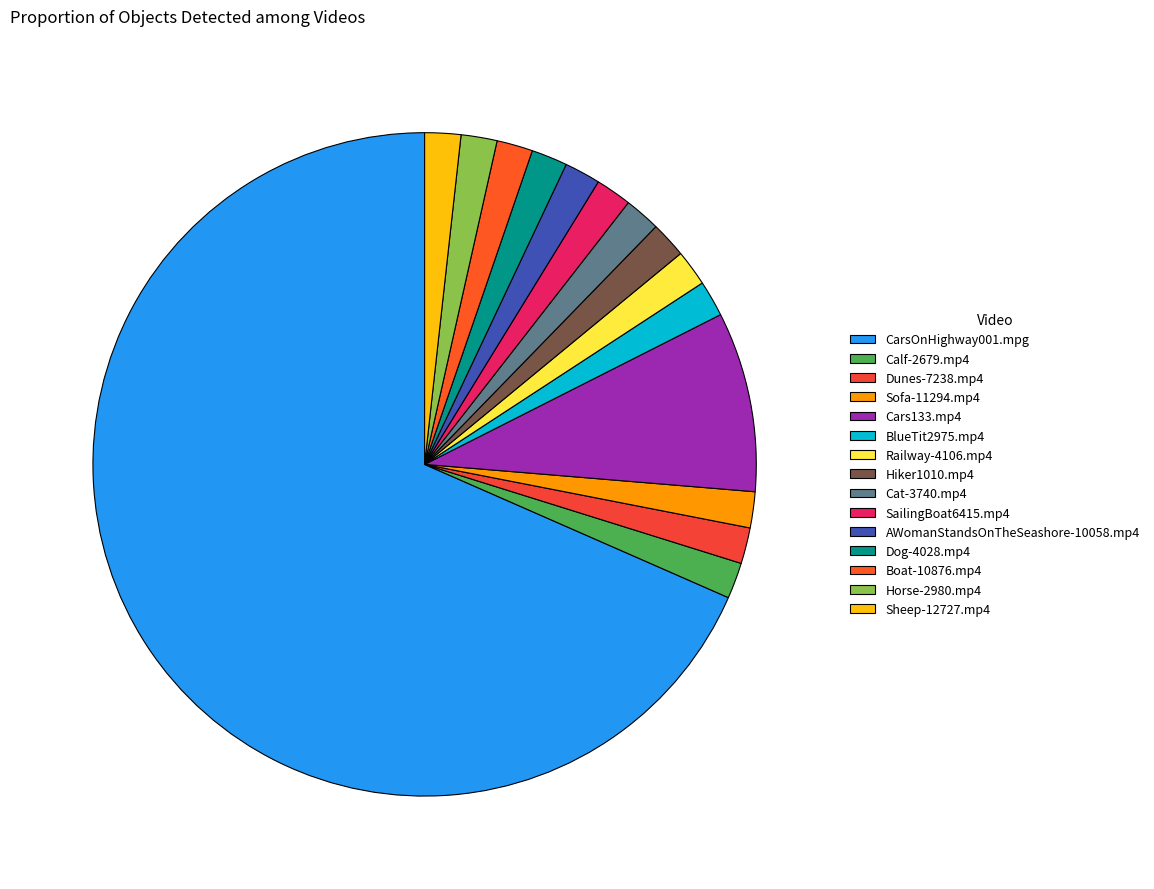

How many slices are in this pie chart?

15